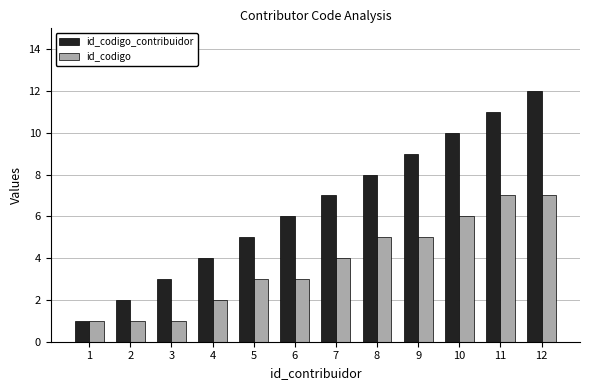

At which category does the chart reach its peak across all series?

12